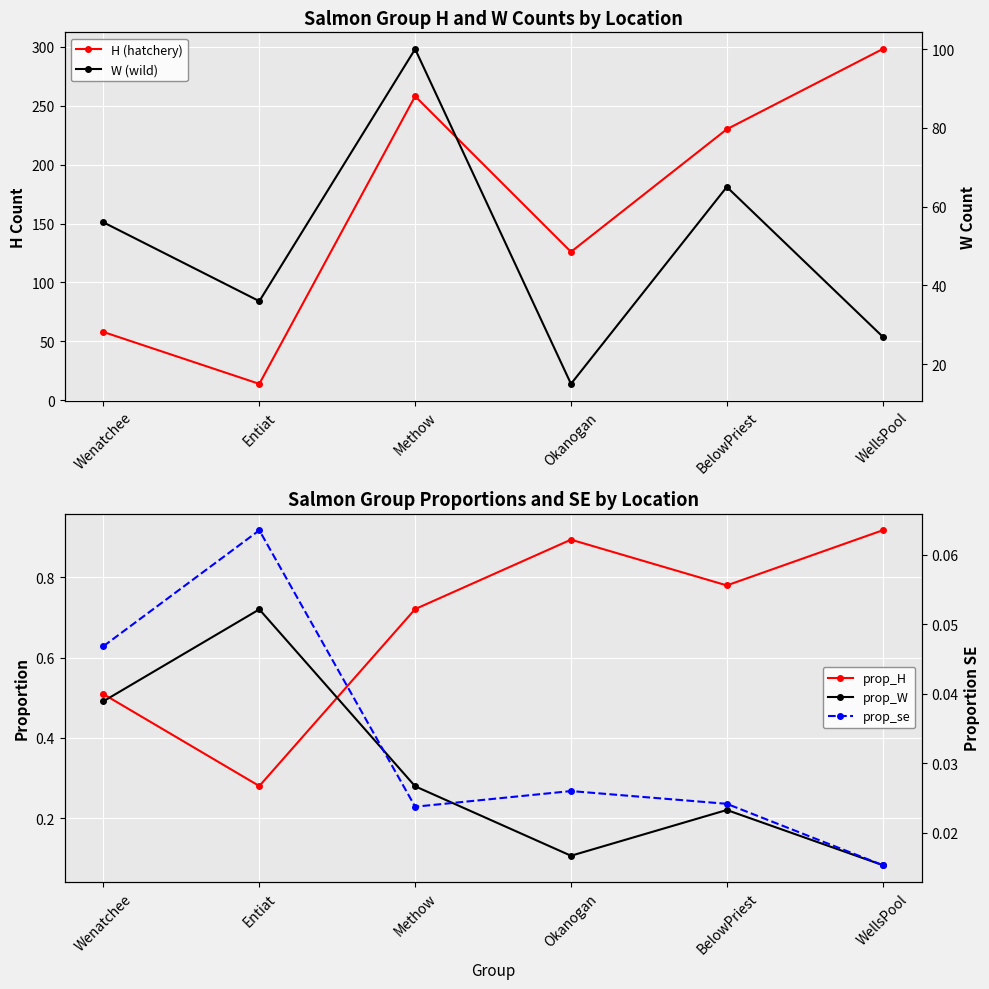

What is the label of the 4th point from the left?

Okanogan